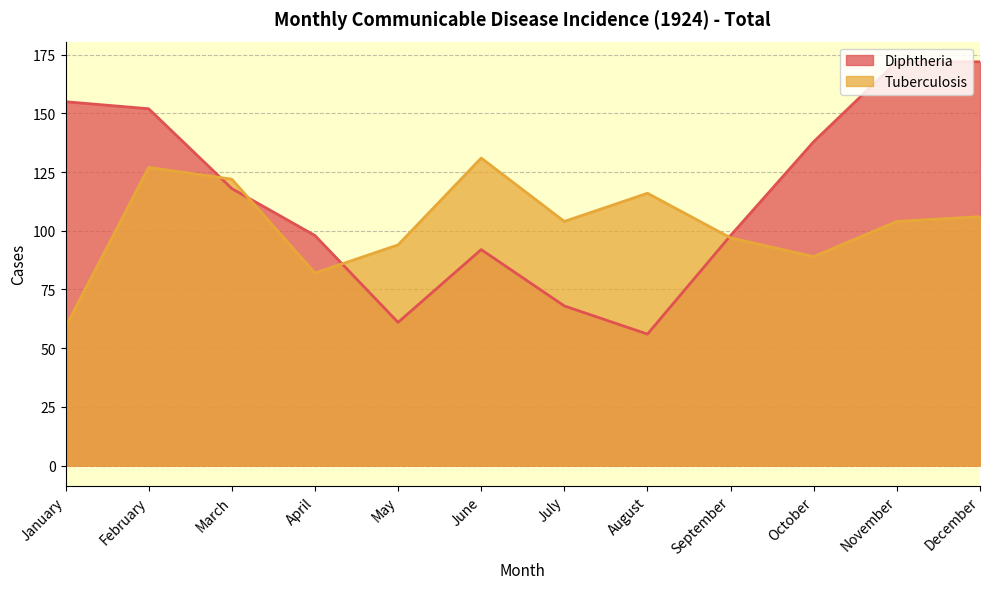

Where is the first local minimum for Tuberculosis?

April